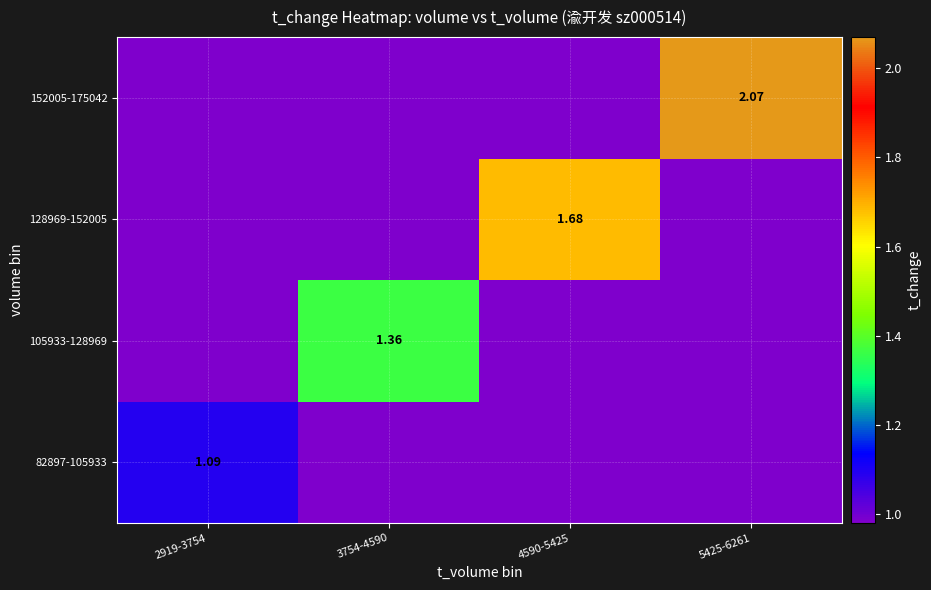

What is the difference between the 82897-105933 values at 2919-3754 and 3754-4590?

0.1